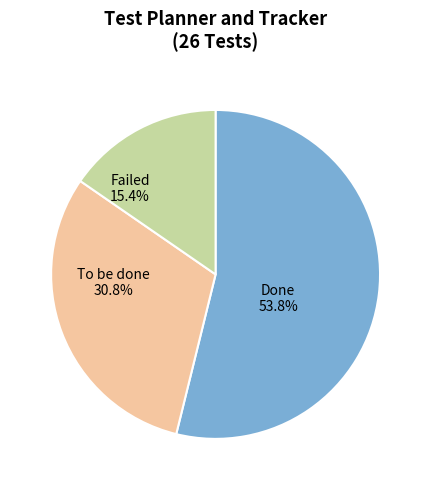

Is it true that Done is 54% of the pie?

True